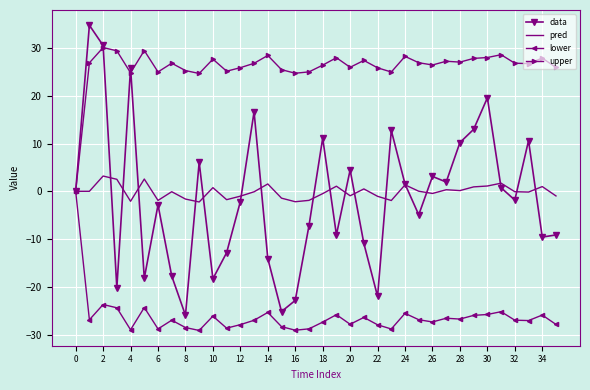

Which series has the largest total across all categories?

upper